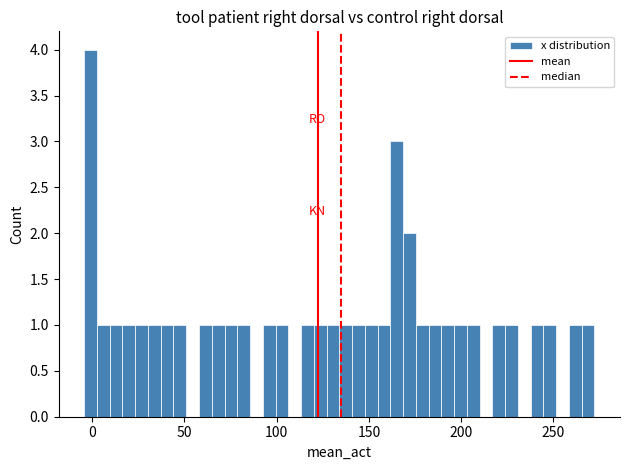

Read against the x-axis, roughly where is the centre of the tallest bar?

0